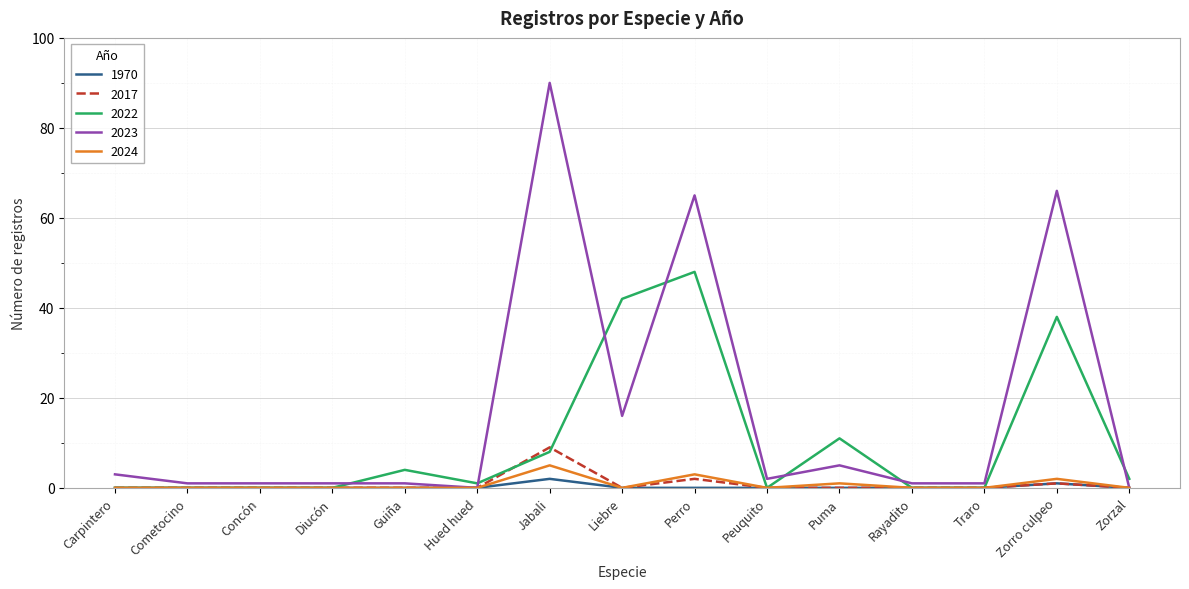

What position from the right is Zorro culpeo?

2